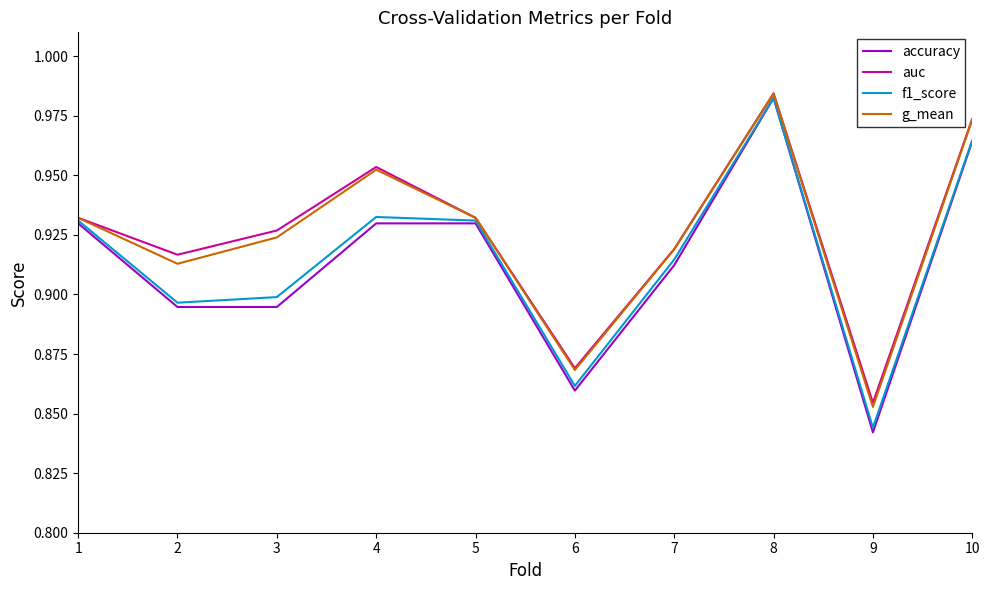

Where is auc nearest to the value 0?

9